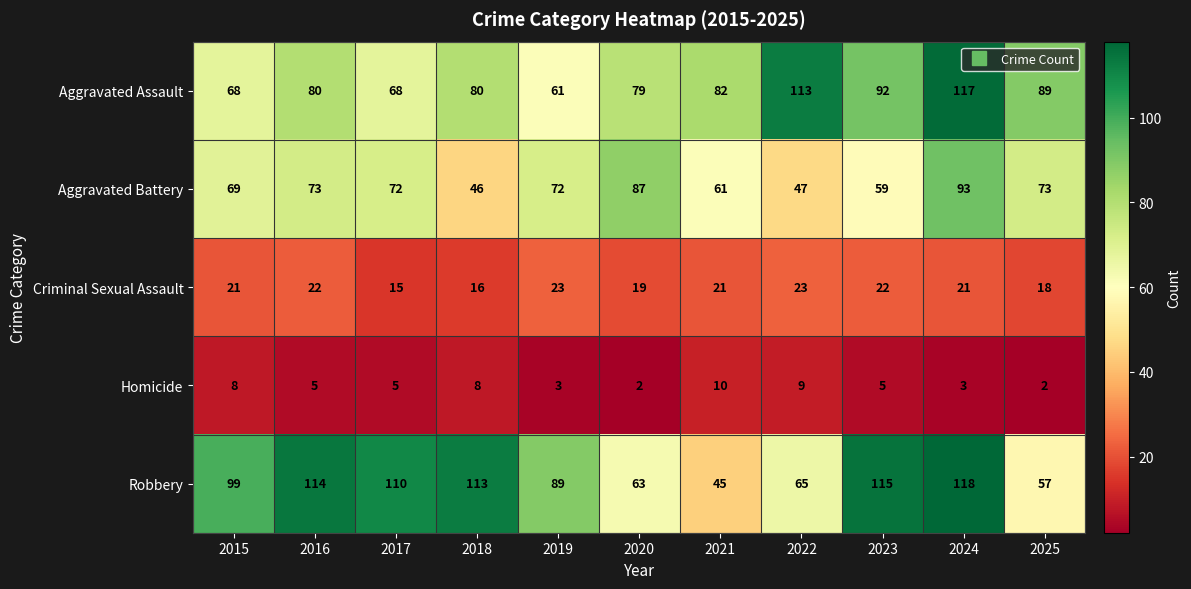

Rank the series by their maximum value, from lowest to highest.

Homicide, Criminal Sexual Assault, Aggravated Battery, Aggravated Assault, Robbery